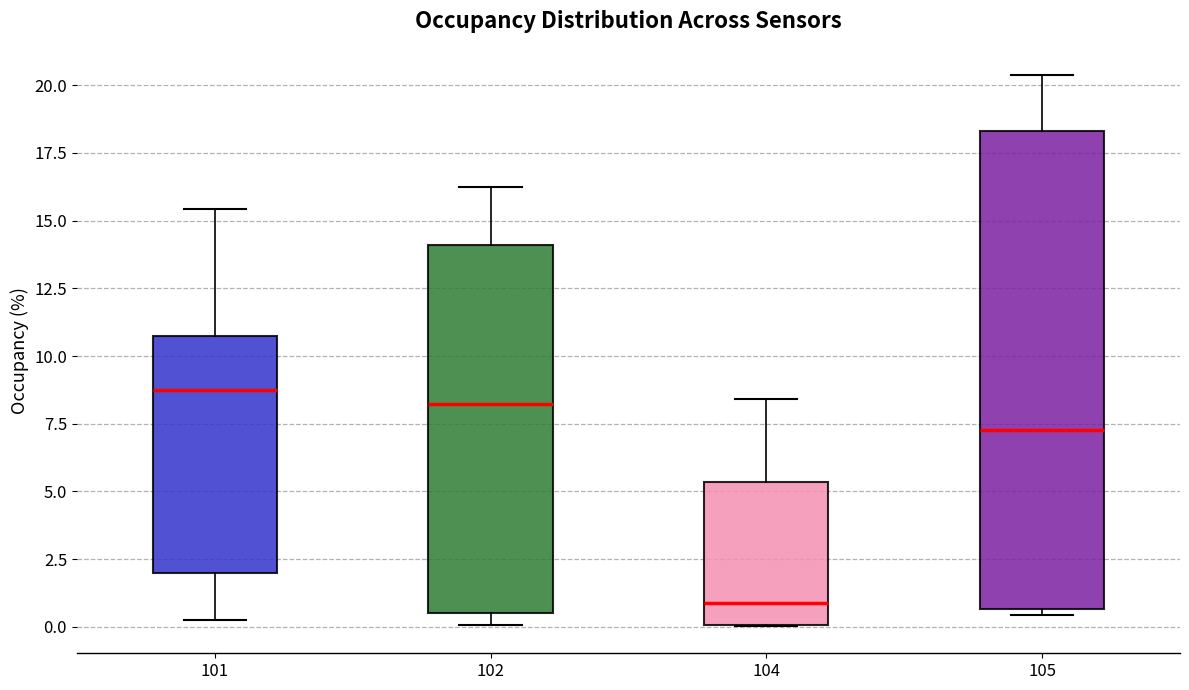

Where is the lower edge of the box at x = 104 on the y-axis? The values are not printed on the chart, so give them approximately, as read against the axis.

0.0